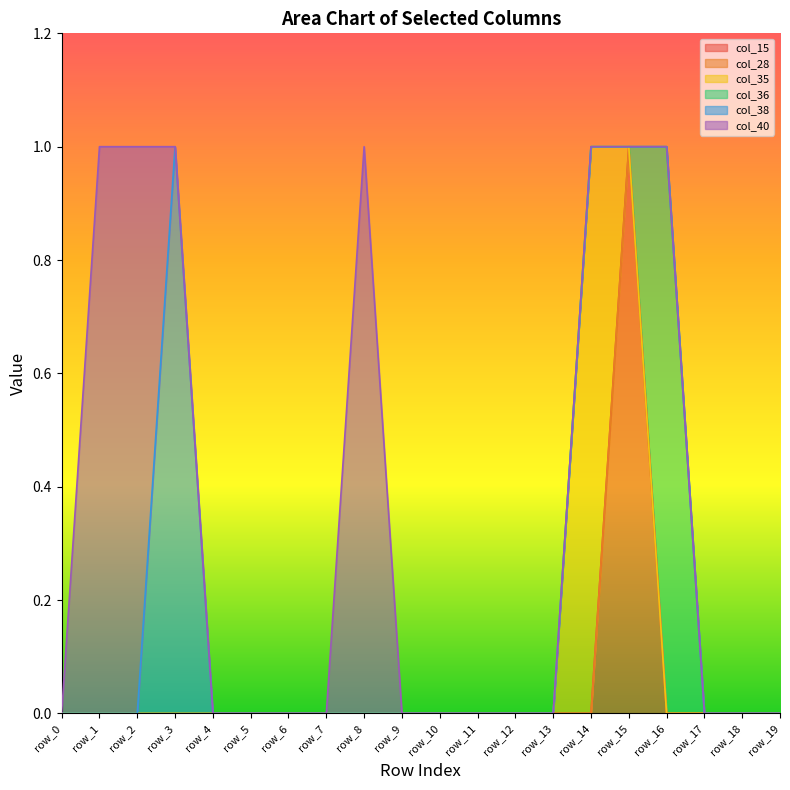

True or false: col_38 and col_35 cross at least once.

False